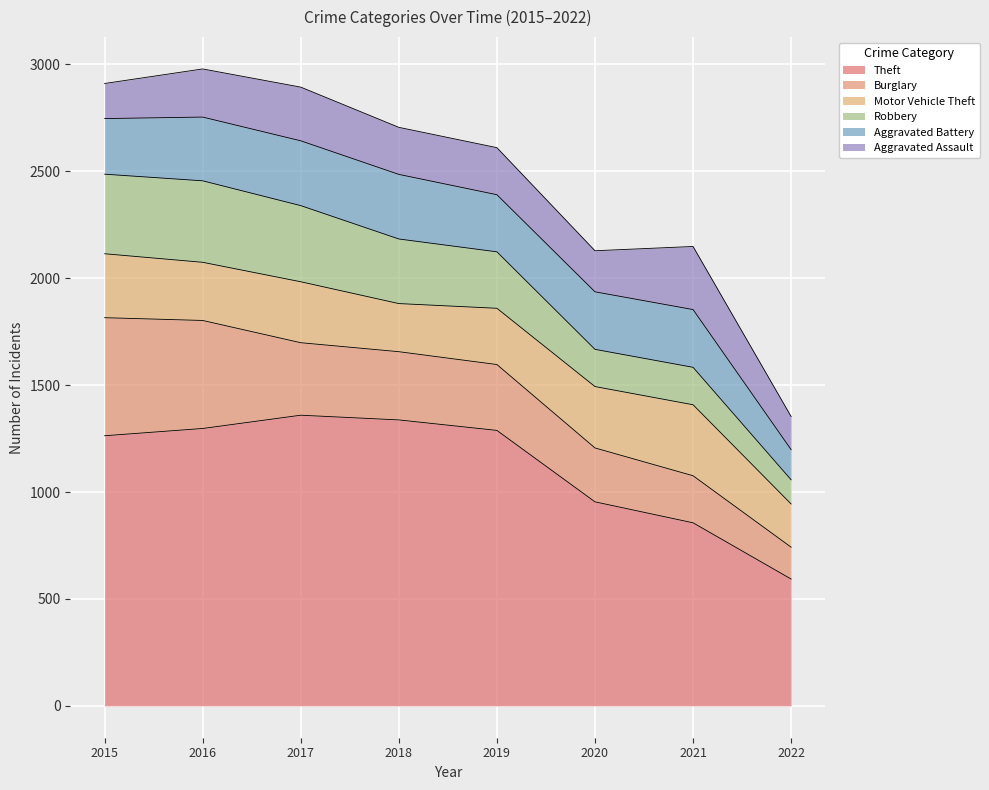

Which series has the largest total across all categories?

Theft